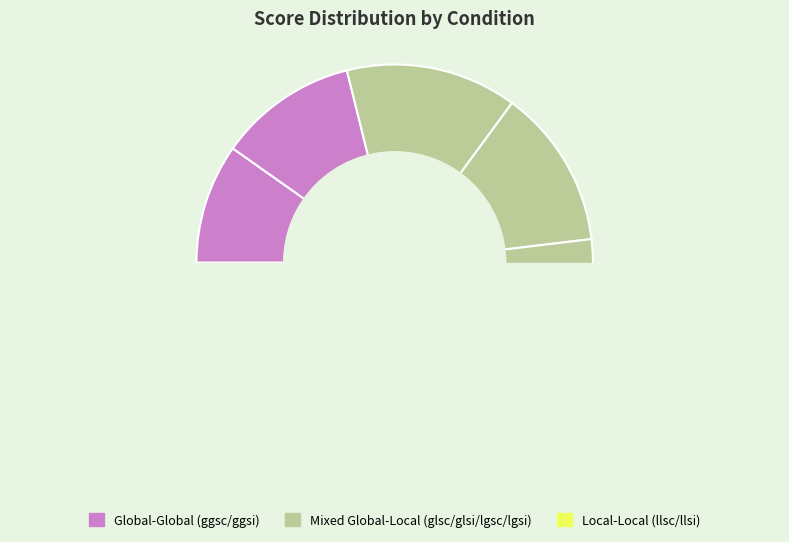

How many slices are in this pie chart?

8